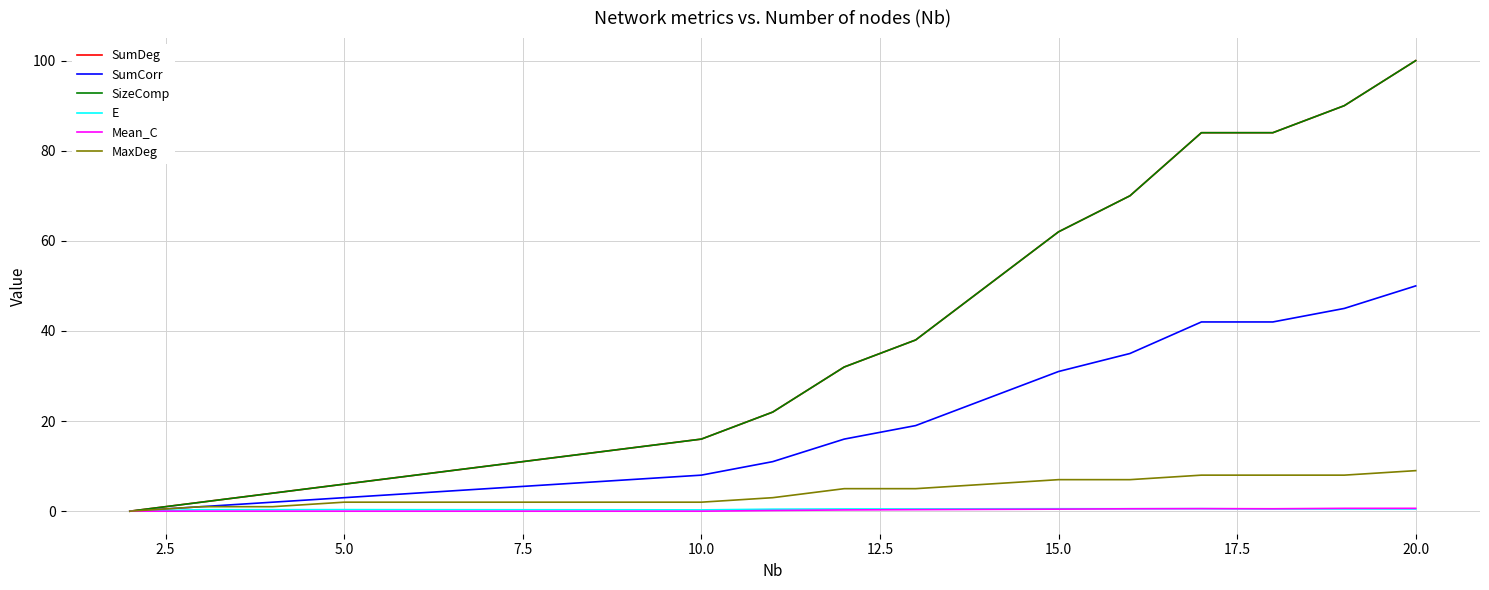

True or false: E and MaxDeg cross at least once.

False